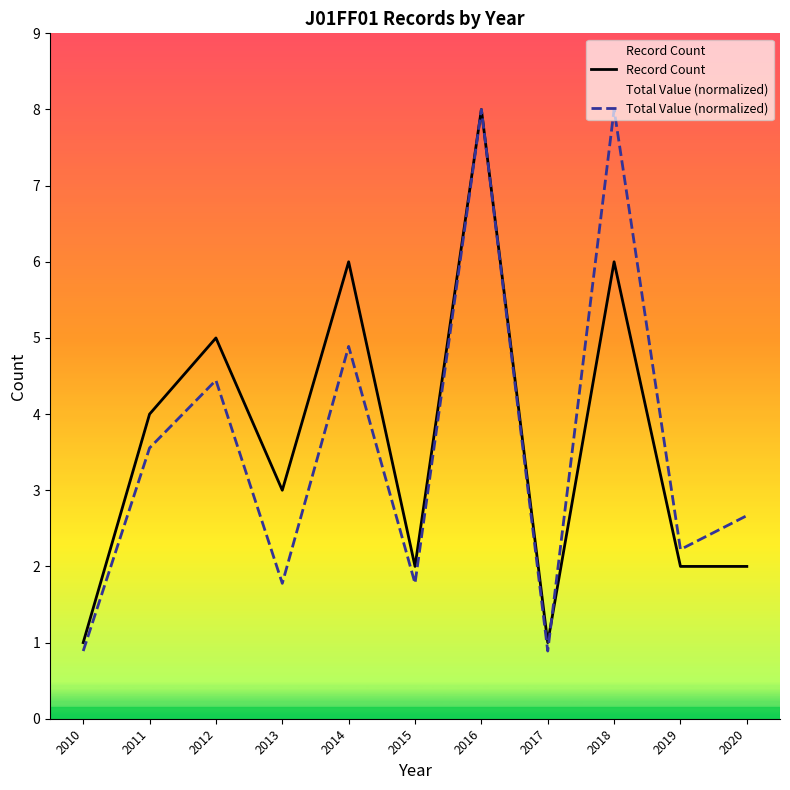

What is the approximate value of Record Count at 2018?

6.0